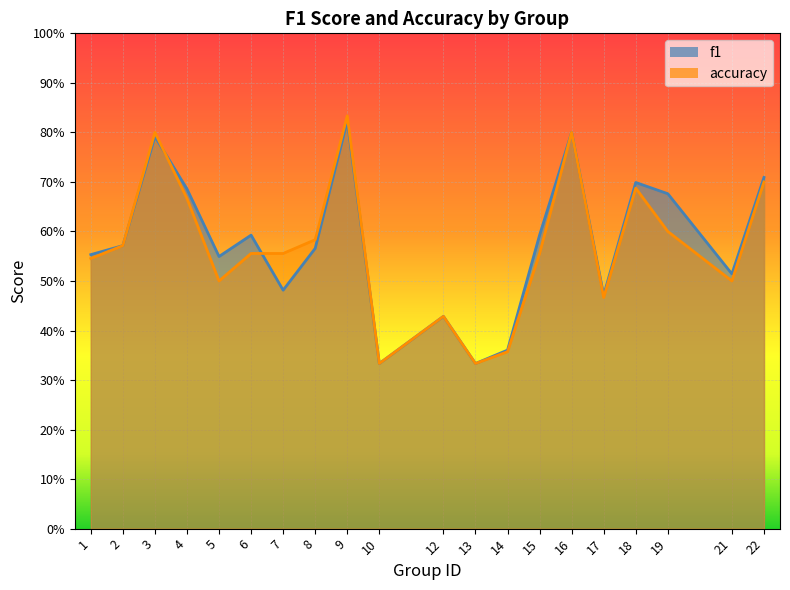

True or false: accuracy has more than 0 interior local peaks.

True